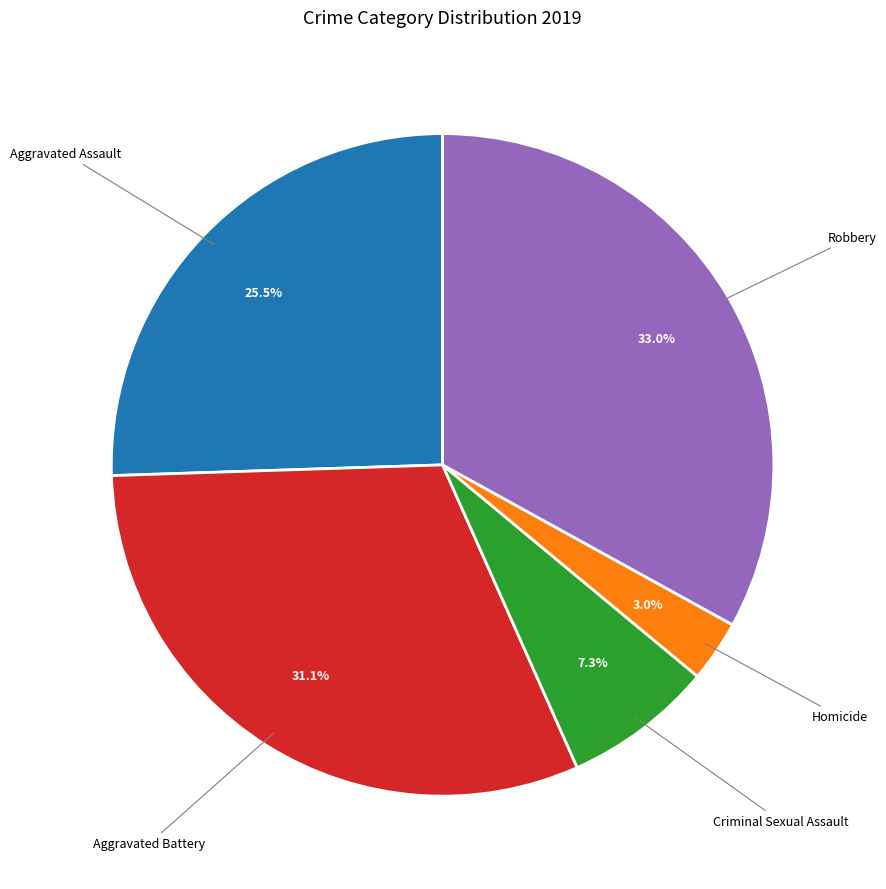

Does any single category account for the majority?

No